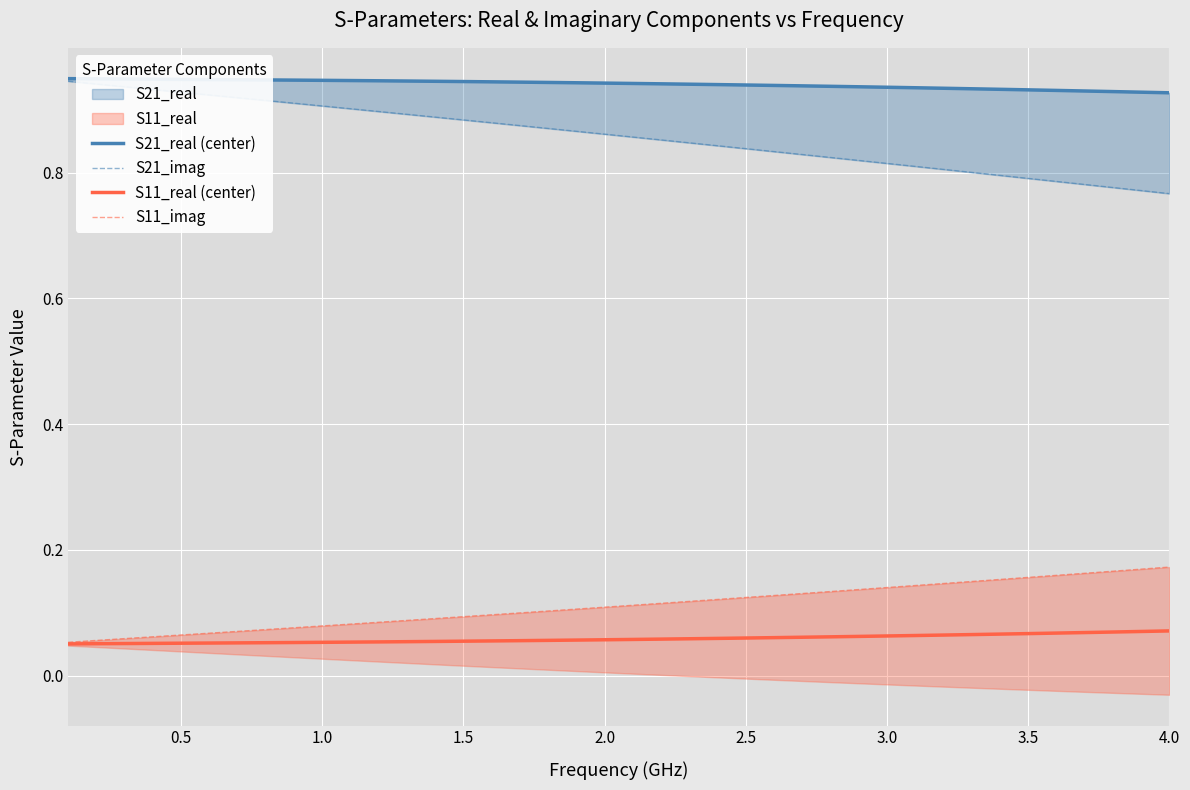

What is the greatest value displayed?

0.9